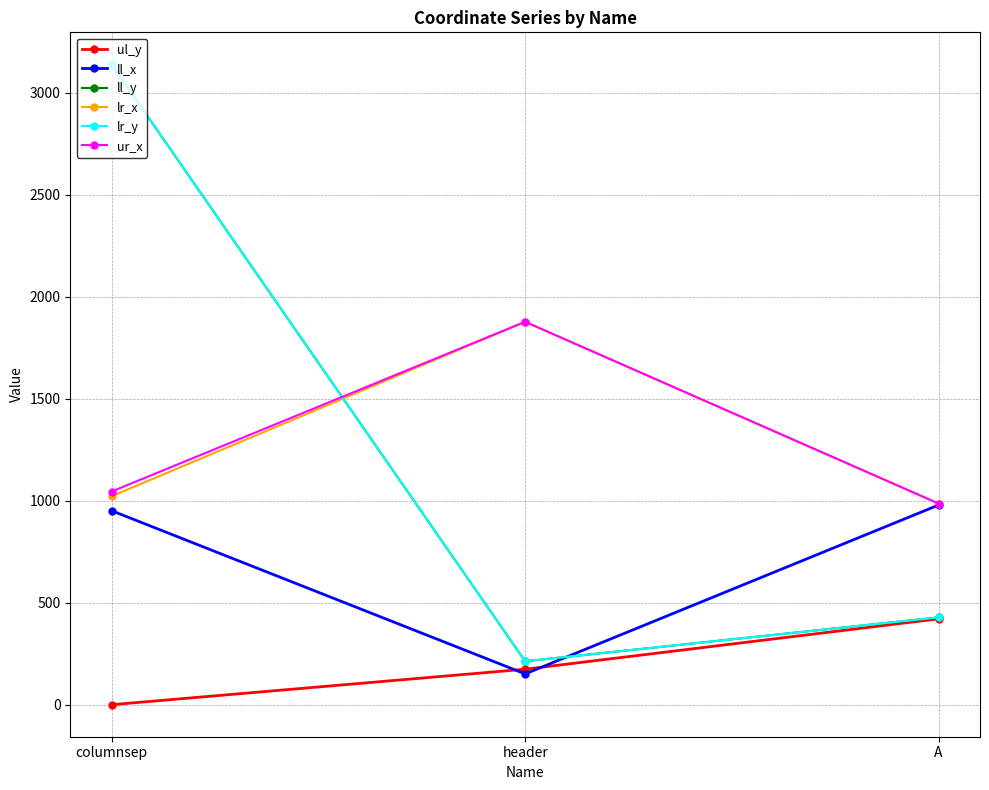

Does the chart have visible grid lines?

Yes